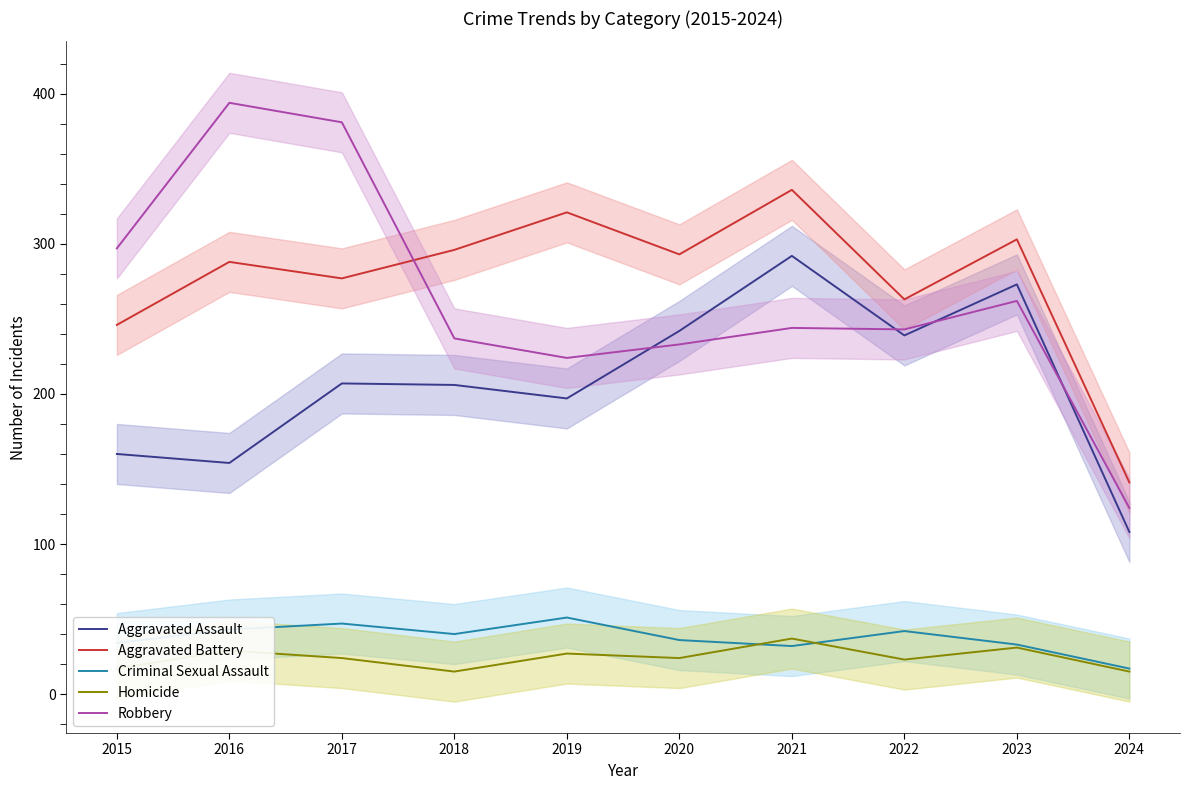

What is the value of the Robbery point at the 2nd from the left?

394